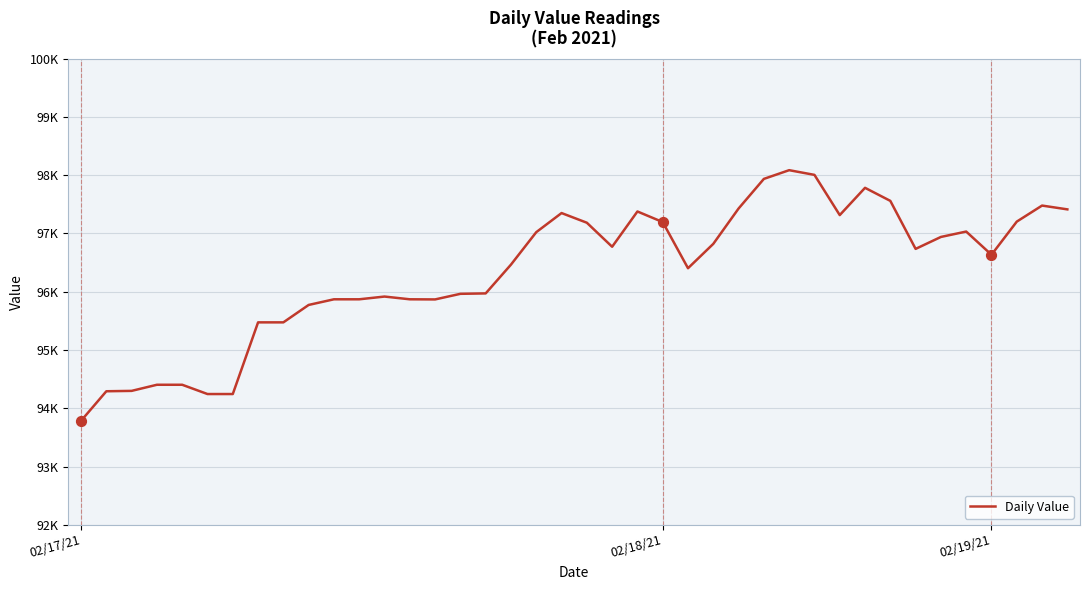

Does the chart have visible grid lines?

Yes